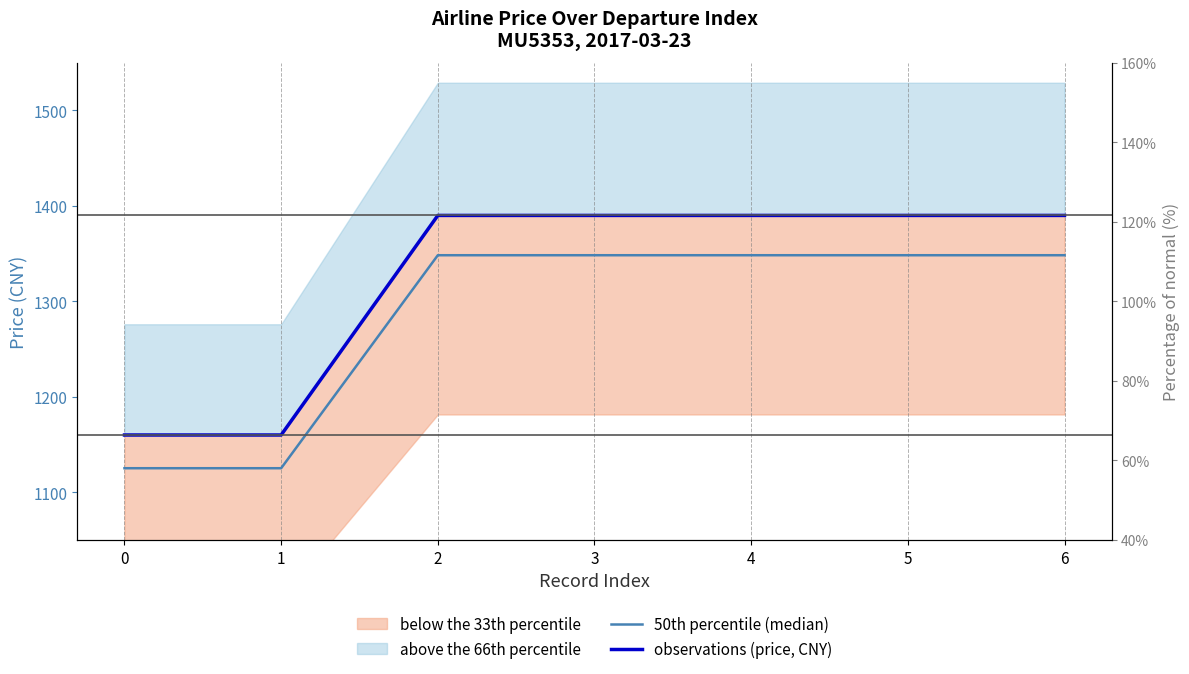

At 1, list the series in order from smallest to largest.

50th percentile (median), observations (price, CNY)